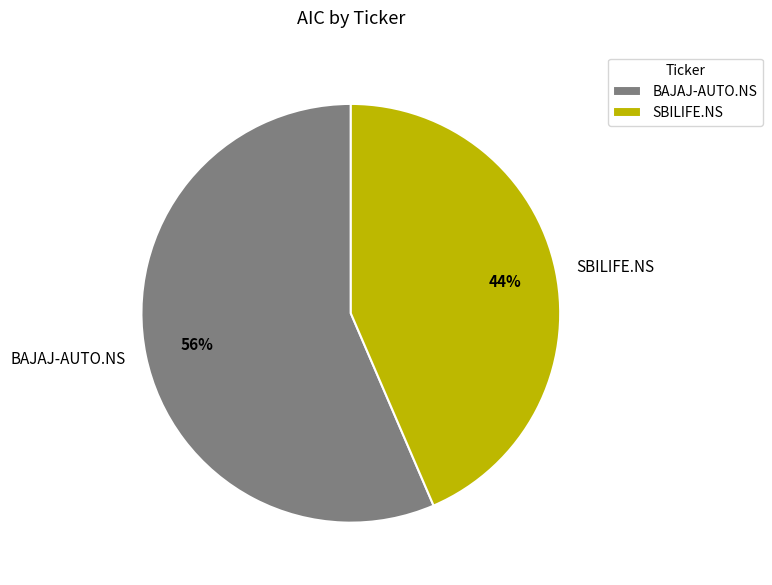

Is SBILIFE.NS the majority of the pie?

No